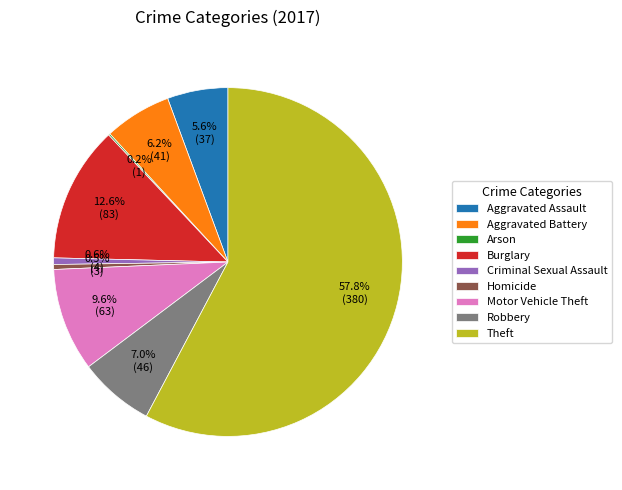

Between Robbery and Motor Vehicle Theft, which is larger?

Motor Vehicle Theft